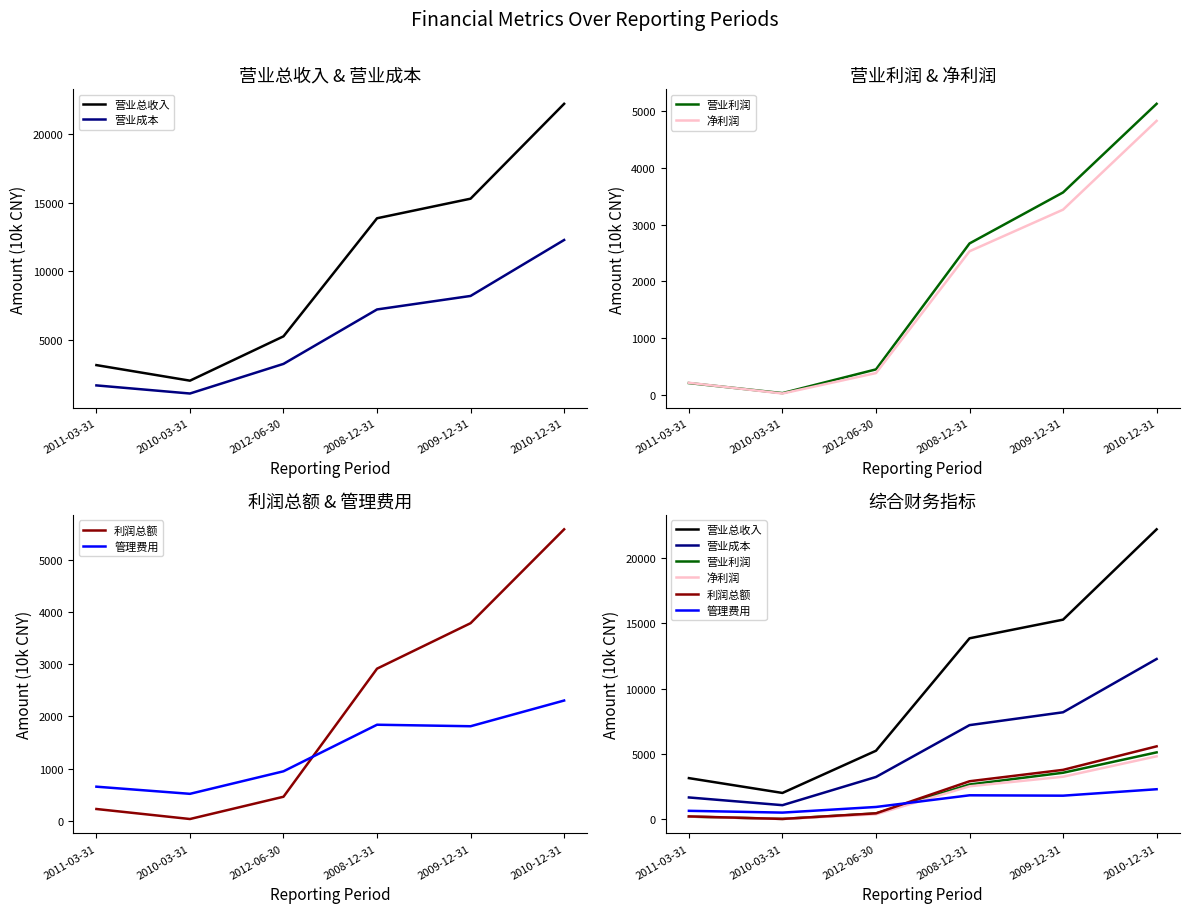

At which category is the sum across all series the highest?

2010-12-31